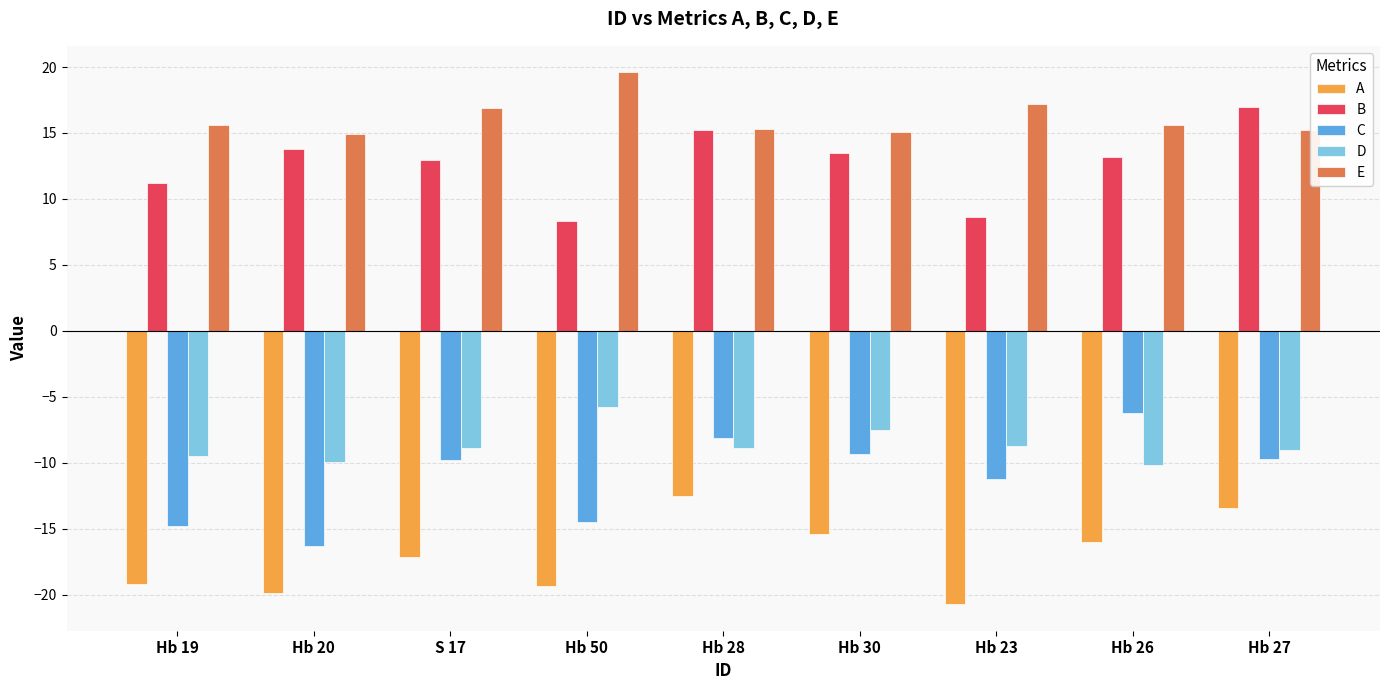

The value of E at Hb 27 is 8.7. True or false?

False